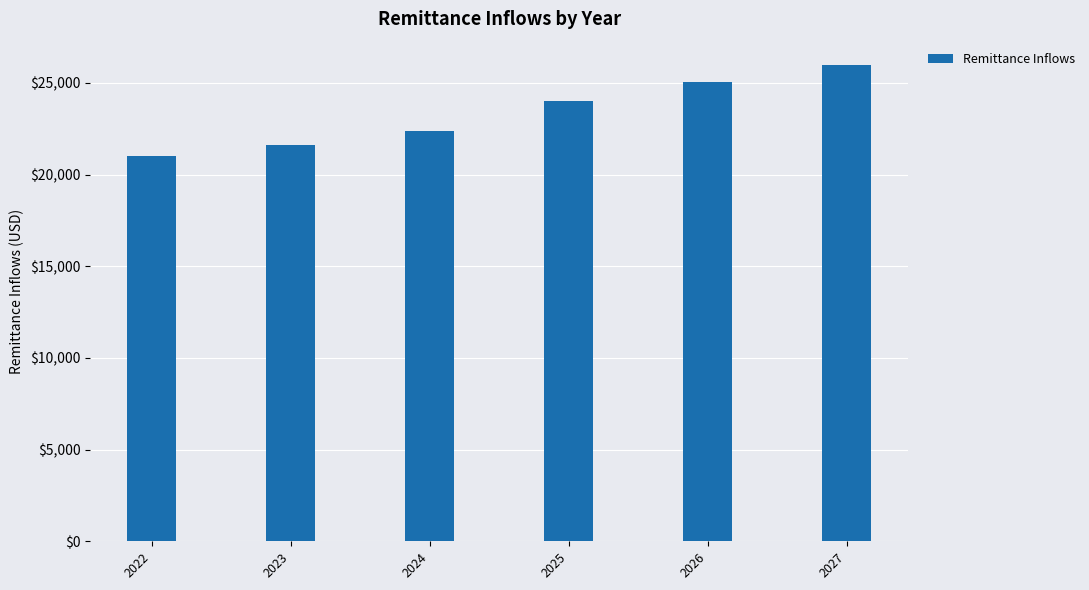

What is the minimum value shown in the chart?

21031.7